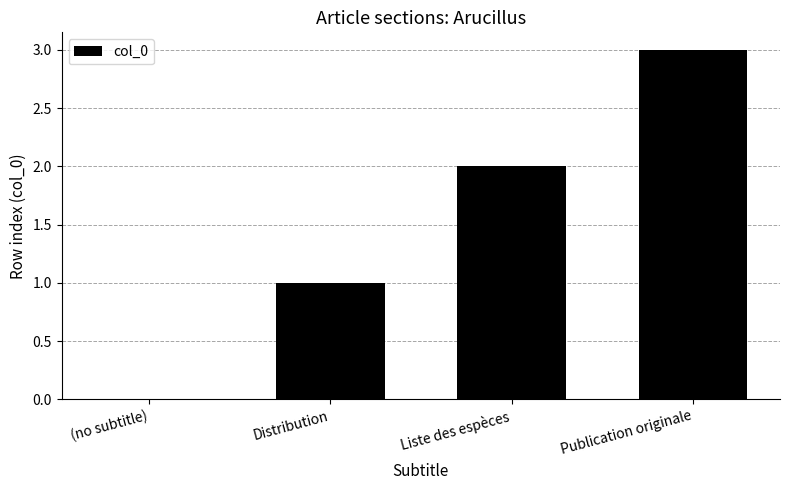

What is the ratio of the value at Distribution to the value at Publication originale?

0.3